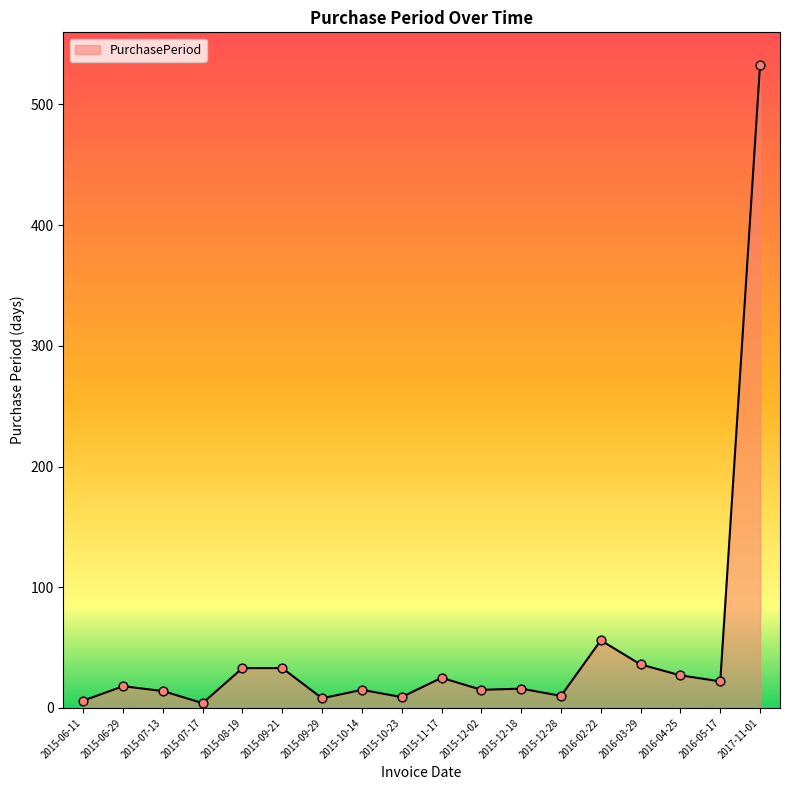

Which has a higher value, 2016-05-17 or 2015-10-14?

2016-05-17